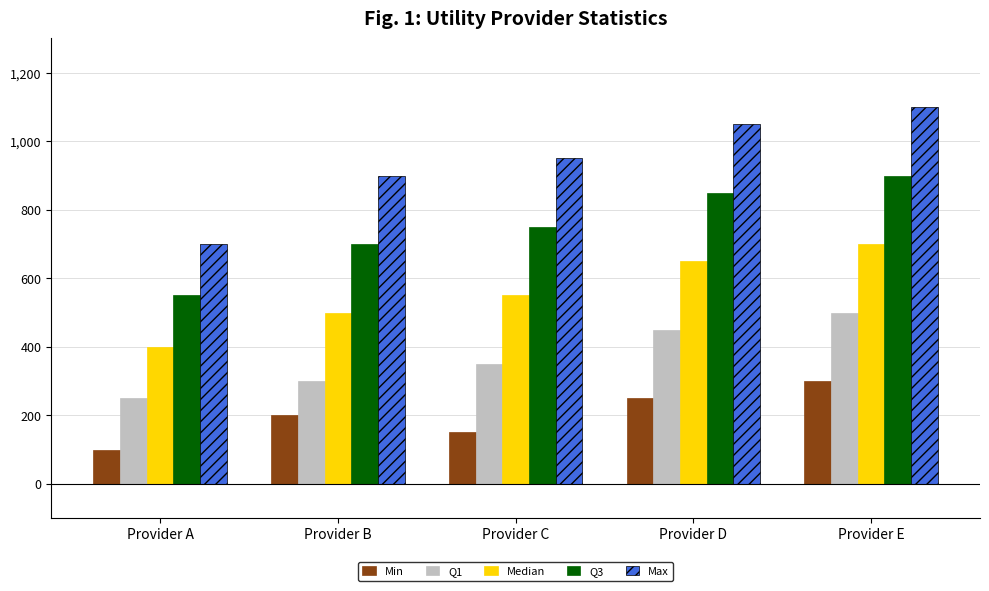

What is the difference between the Median values at Provider B and Provider A?

100